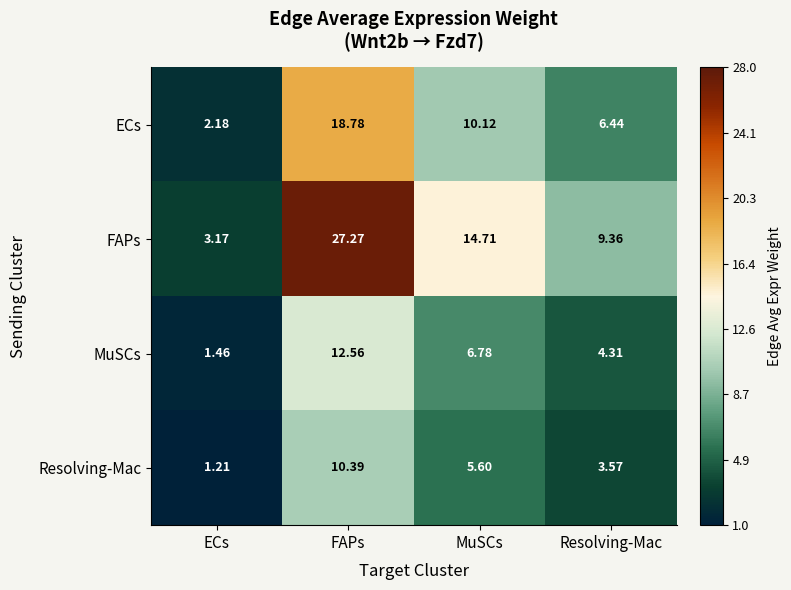

Which series has the widest spread of values?

FAPs